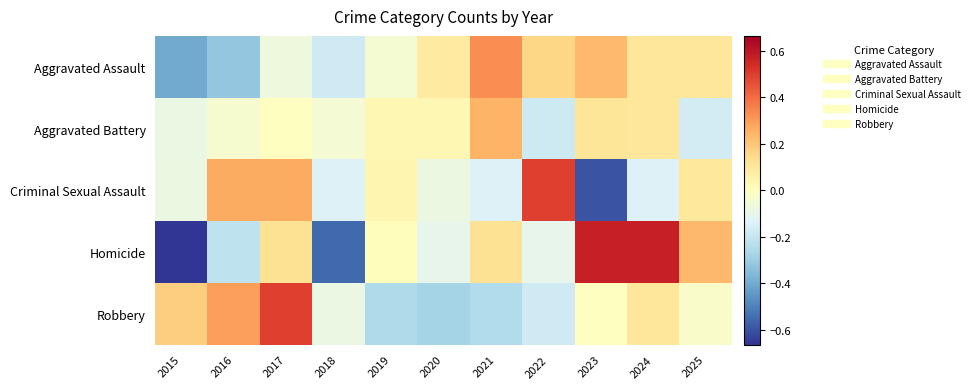

List the series in order of their peak value, lowest first.

Aggravated Battery, Aggravated Assault, Robbery, Criminal Sexual Assault, Homicide